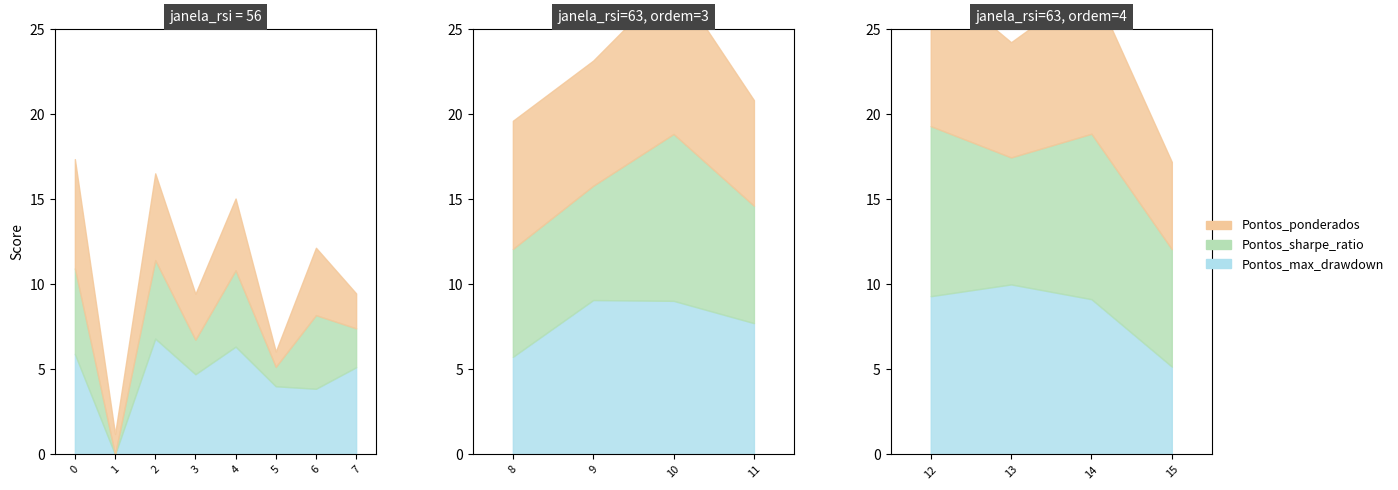

The value of Pontos_sharpe_ratio at 0 is 3.2. True or false?

False